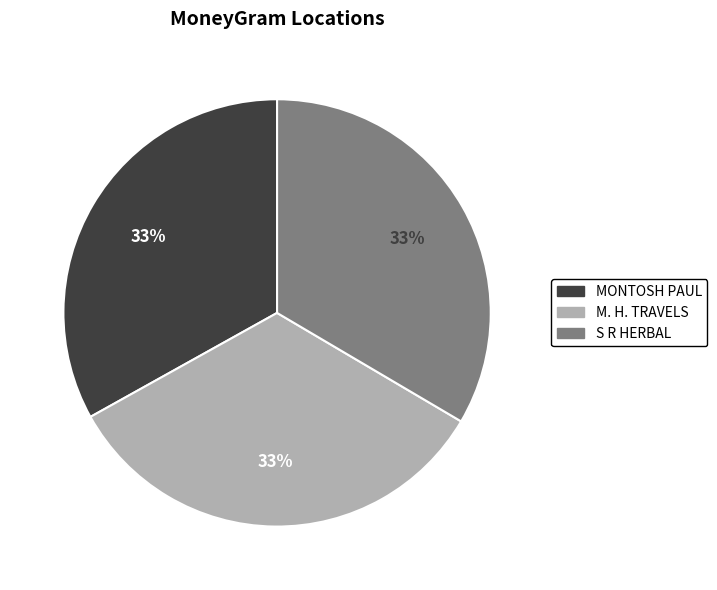

Does MONTOSH PAUL represent more than half of the total?

No